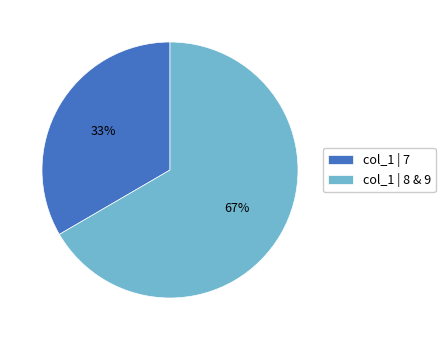

The col_1 | 7 slice represents 45% of the pie. True or false?

False